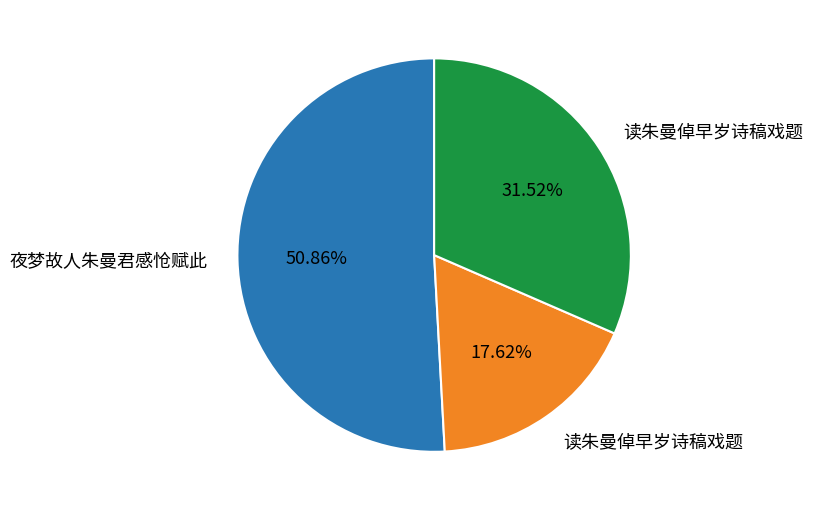

Is there any slice that represents more than half of the pie?

Yes